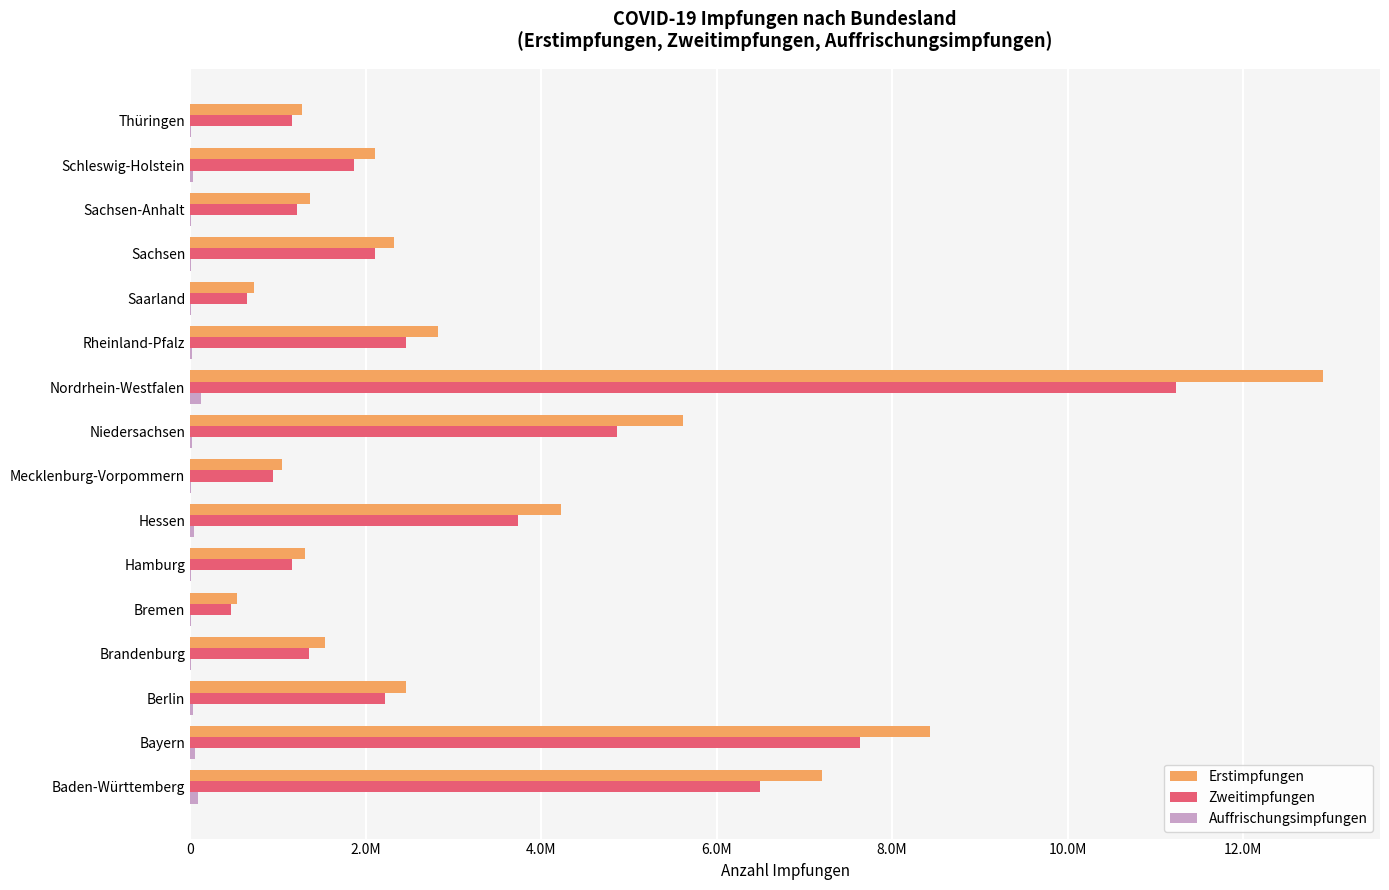

What is the sum of all Auffrischungsimpfungen values?

486474